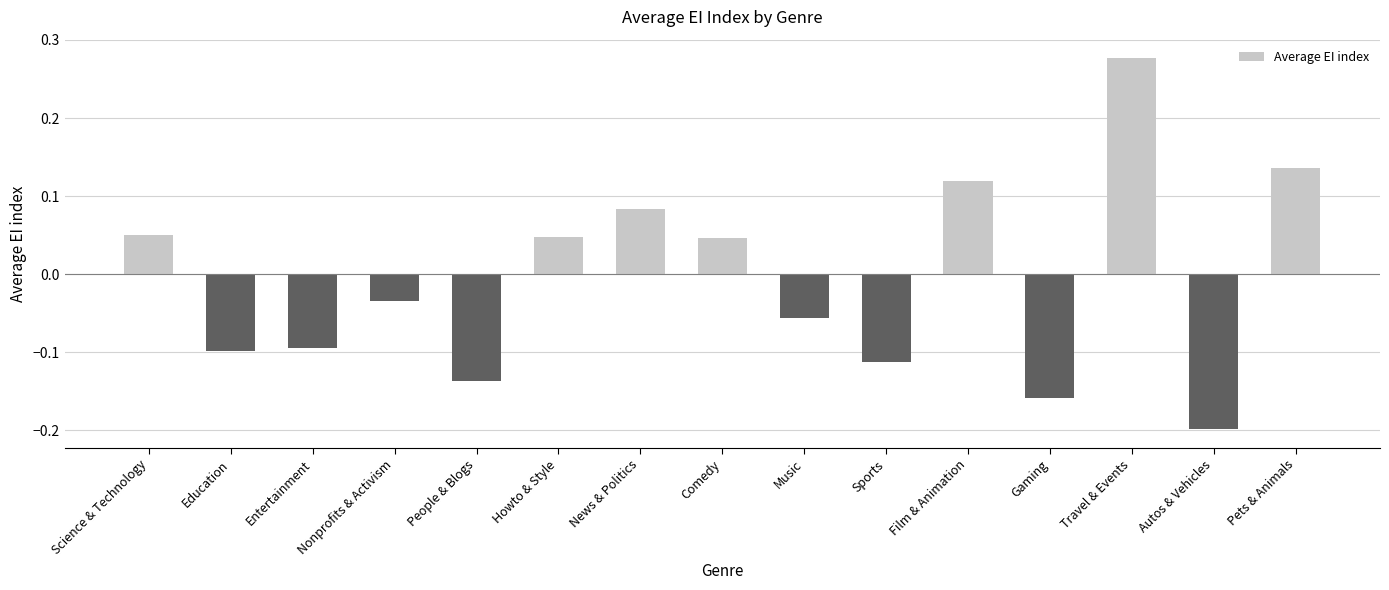

At which category does the chart reach its minimum across all series?

Autos & Vehicles